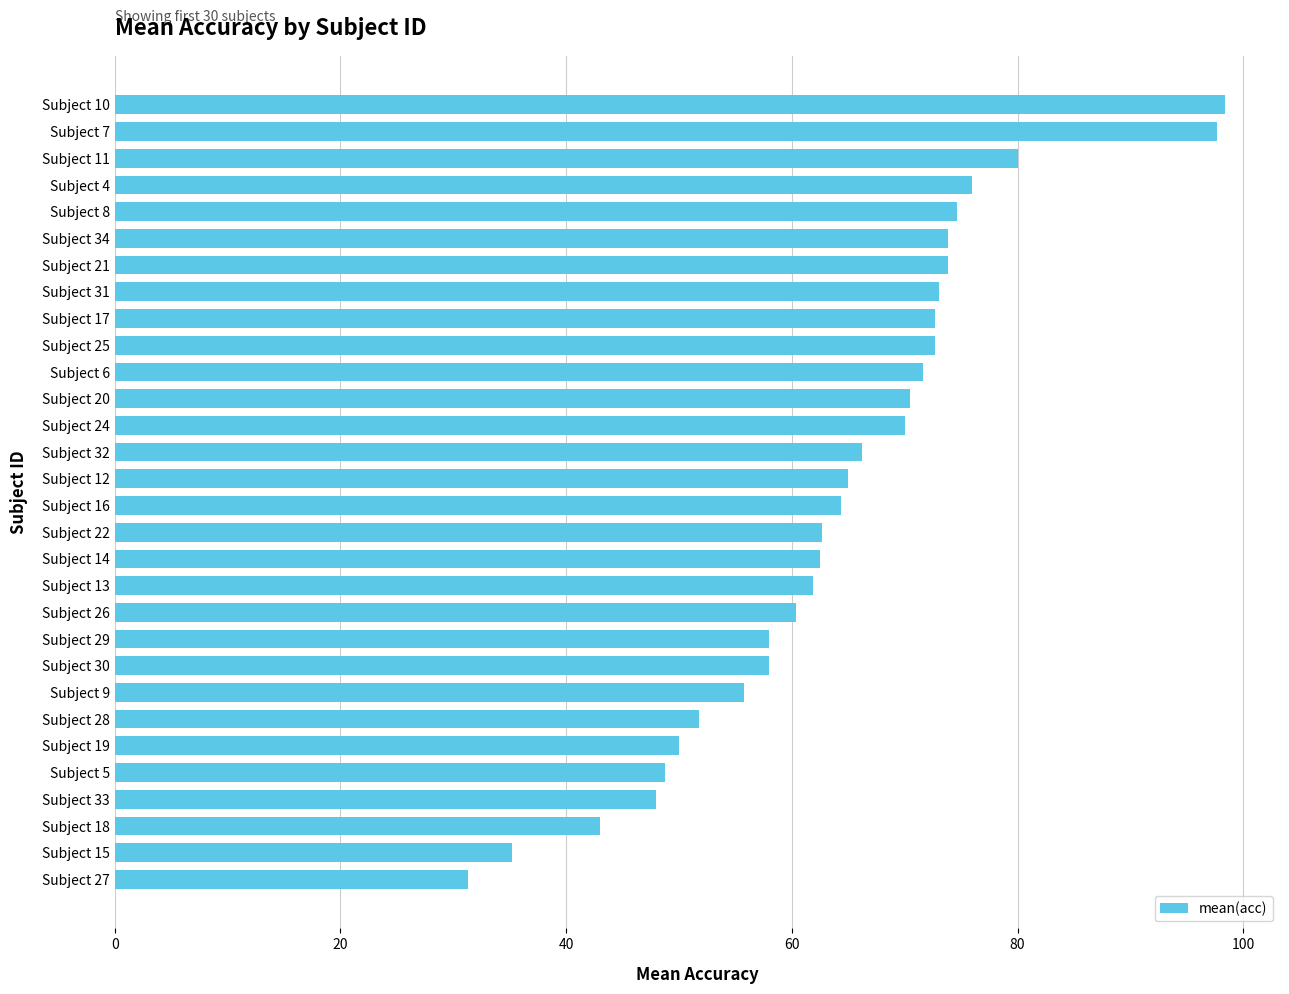

What is the label of the 18th bar from the bottom?

Subject 24